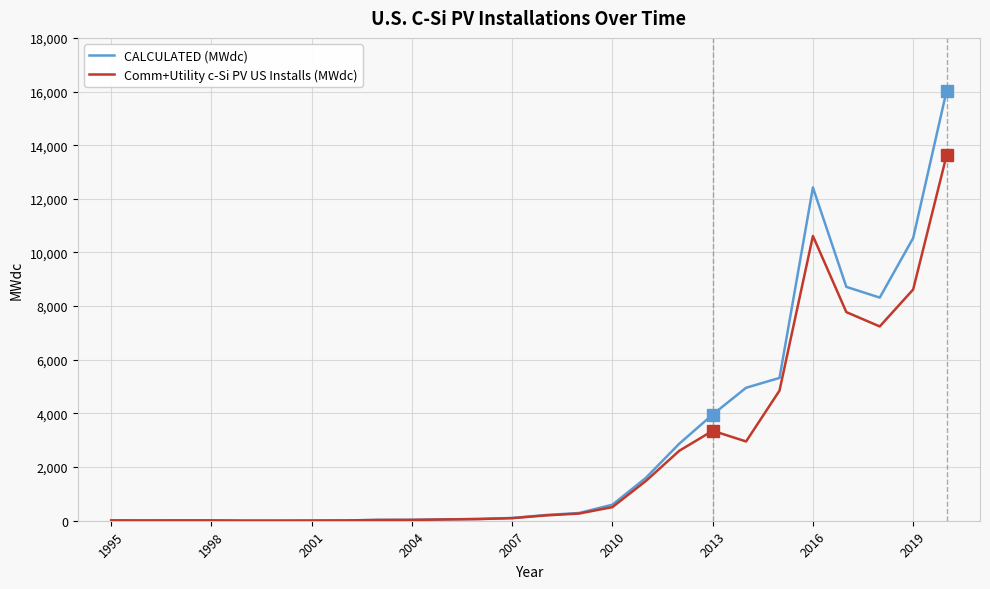

List the series in order of their peak value, lowest first.

Comm+Utility c-Si PV US Installs (MWdc), CALCULATED (MWdc)